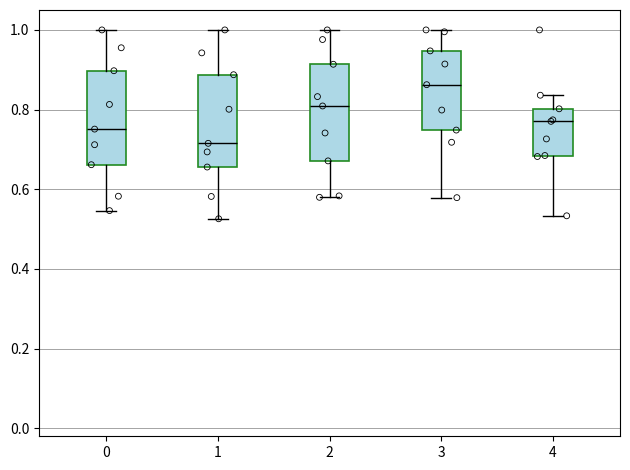

Reading left to right, transcribe this box plot: for each box, give where its median line is, the range the box spans, and where its two whiskers end, as read against the y-axis. The values are not printed on the chart, so give them approximately, as read against the axis.

0: median 0.76, box 0.66 to 0.90, whiskers 0.54 to 1.00
1: median 0.72, box 0.66 to 0.88, whiskers 0.52 to 1.00
2: median 0.80, box 0.68 to 0.92, whiskers 0.58 to 1.00
3: median 0.86, box 0.74 to 0.94, whiskers 0.58 to 1.00
4: median 0.78, box 0.68 to 0.80, whiskers 0.54 to 0.84